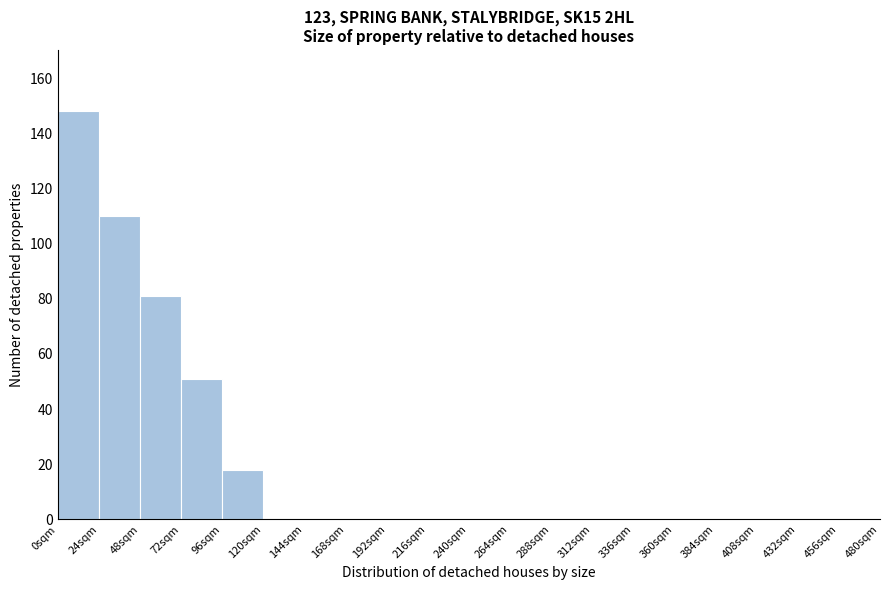

Reading left to right, list every bar in this chart as the range it spans on the x-axis followed by its height. Neither the bar edges nor the heights are printed on the chart, so give them approximately, as read against the axes.

0 to 24: 148
24 to 48: 110
48 to 72: 82
72 to 96: 52
96 to 120: 18
120 to 144: 0
144 to 168: 0
168 to 192: 0
192 to 216: 0
216 to 240: 0
240 to 264: 0
264 to 288: 0
288 to 312: 0
312 to 336: 0
336 to 360: 0
360 to 384: 0
384 to 408: 0
408 to 432: 0
432 to 456: 0
456 to 480: 0